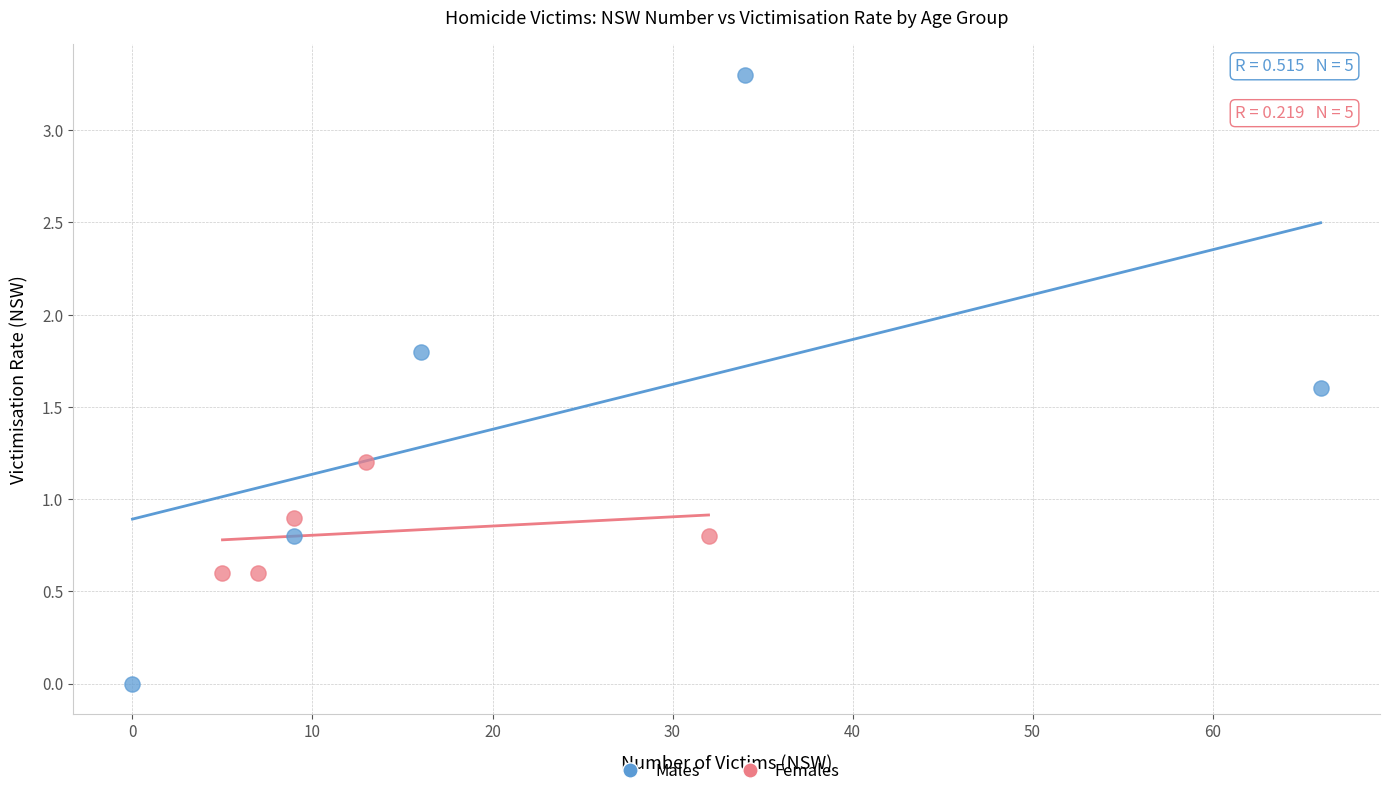

Which series has the largest Y range (max minus min)?

Males